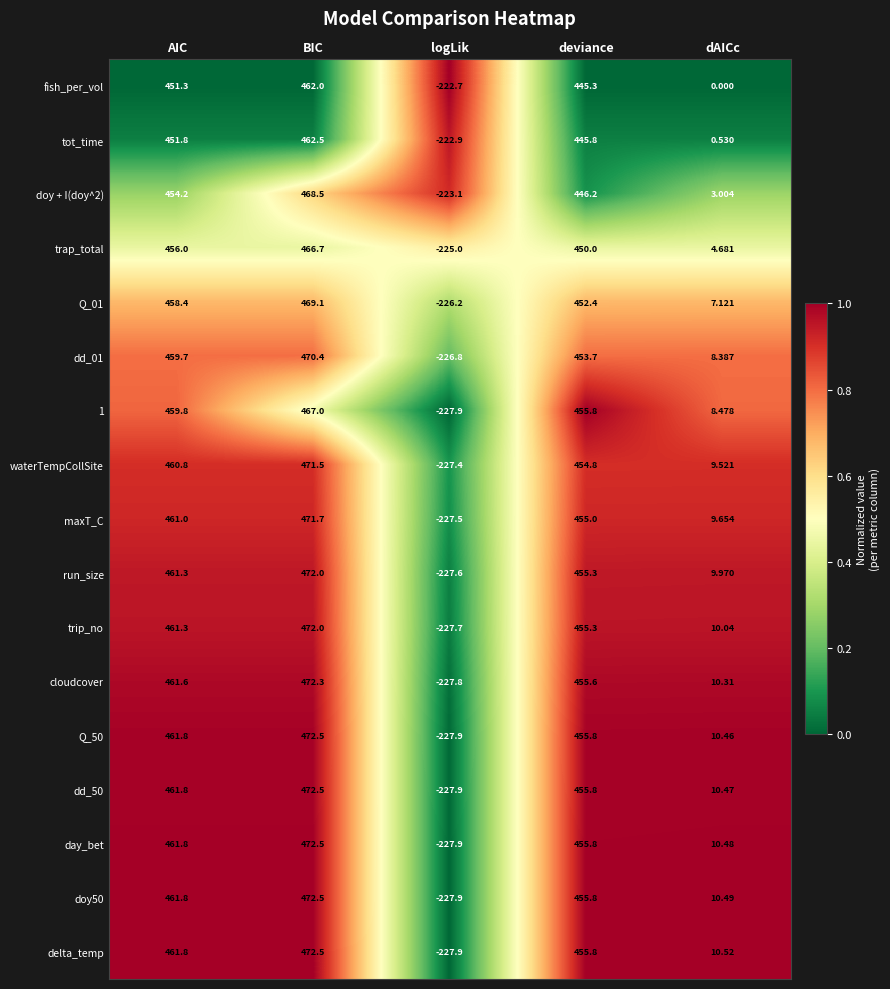

List the labels in order of trap_total value, smallest first.

logLik, dAICc, deviance, AIC, BIC